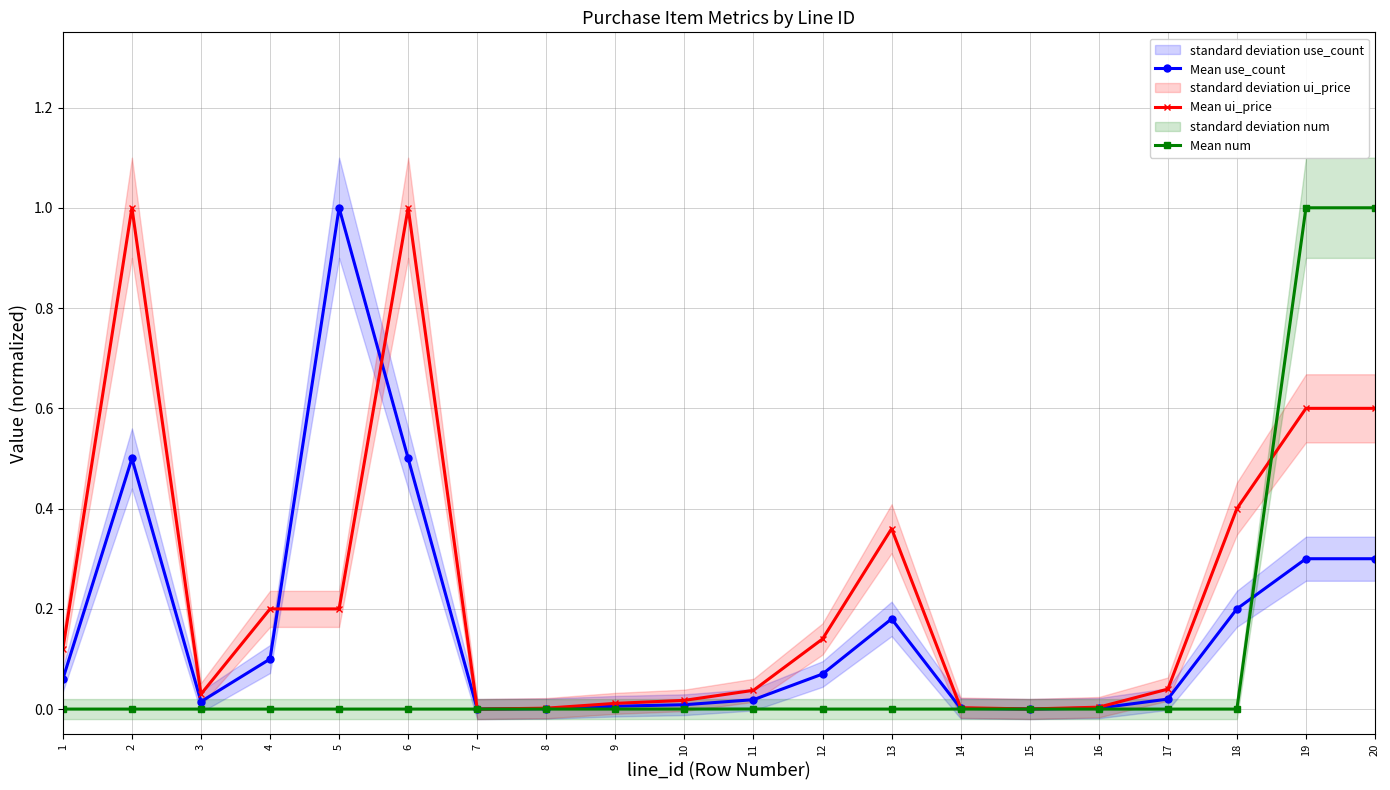

Reading left to right, extract all data points from this chart.

Mean use_count: 0.1	0.5	0.0	0.1	1.0	0.5	0.0	0.0	0.0	0.0	0.0	0.1	0.2	0.0	0.0	0.0	0.0	0.2	0.3	0.3
Mean ui_price: 0.1	1.0	0.0	0.2	0.2	1.0	0.0	0.0	0.0	0.0	0.0	0.1	0.4	0.0	0.0	0.0	0.0	0.4	0.6	0.6
Mean num: 0.0	0.0	0.0	0.0	0.0	0.0	0.0	0.0	0.0	0.0	0.0	0.0	0.0	0.0	0.0	0.0	0.0	0.0	1.0	1.0